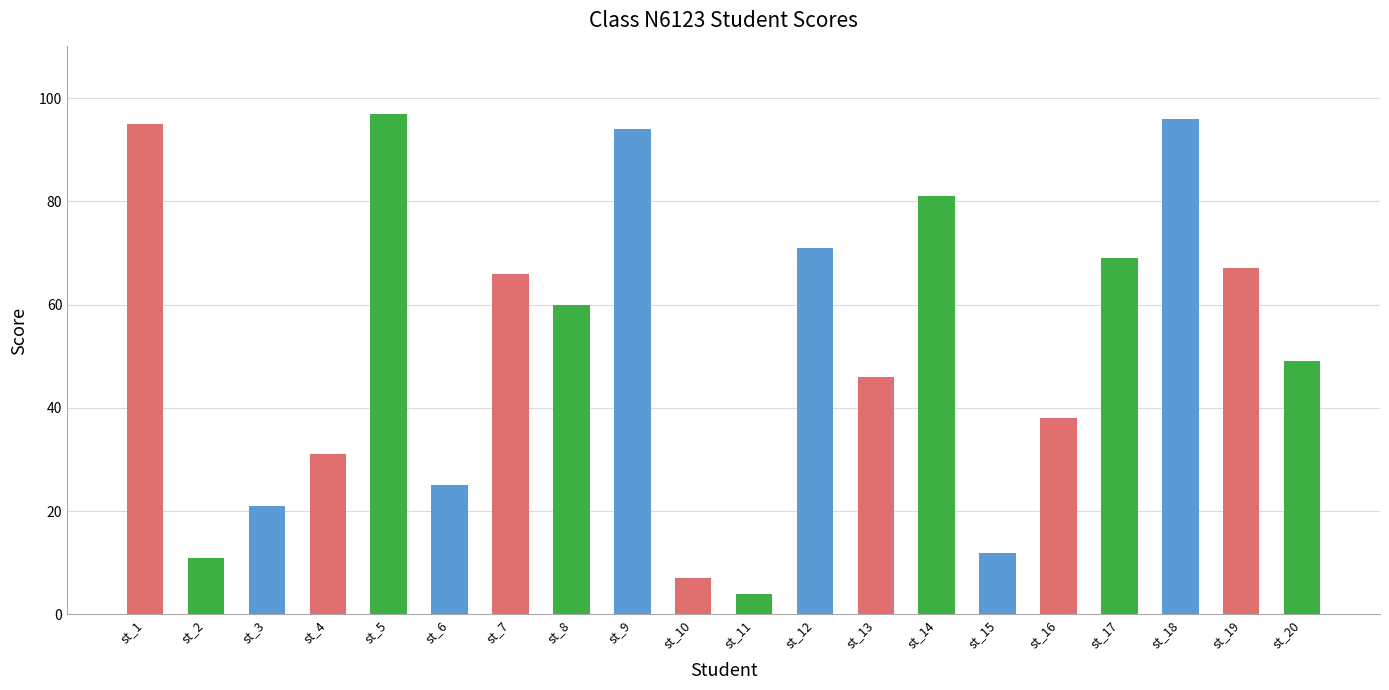

Approximately how many times larger is the value at st_3 compared to st_11?

5.2